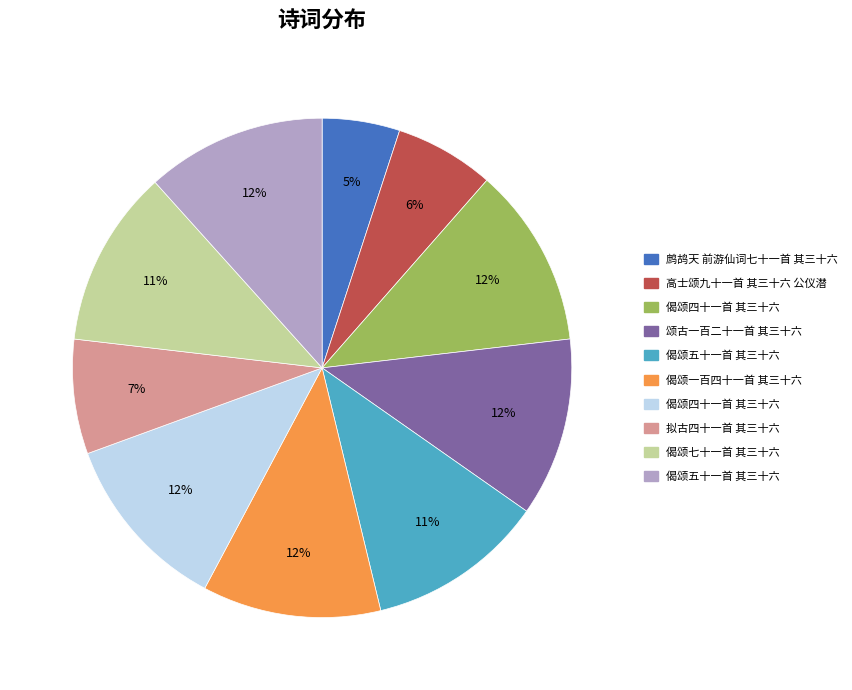

How many slices are in this pie chart?

10